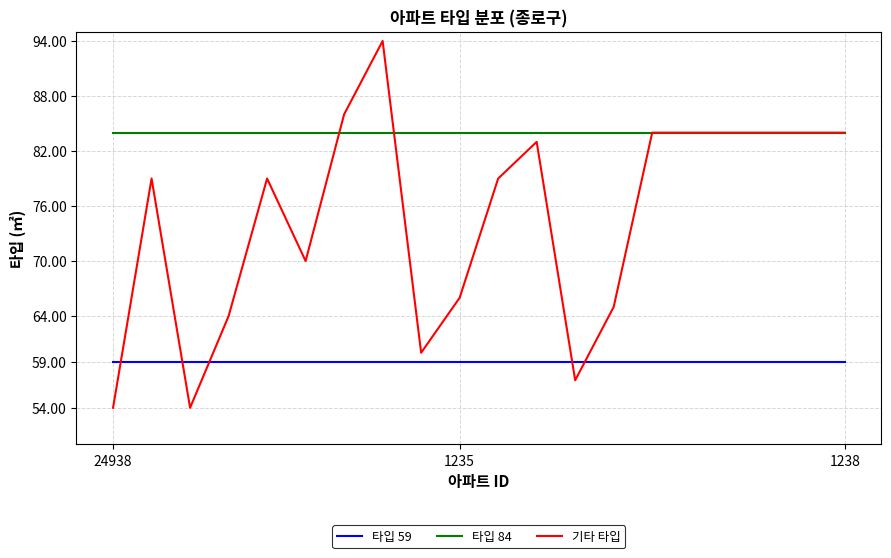

Which series has the widest spread of values?

기타 타입